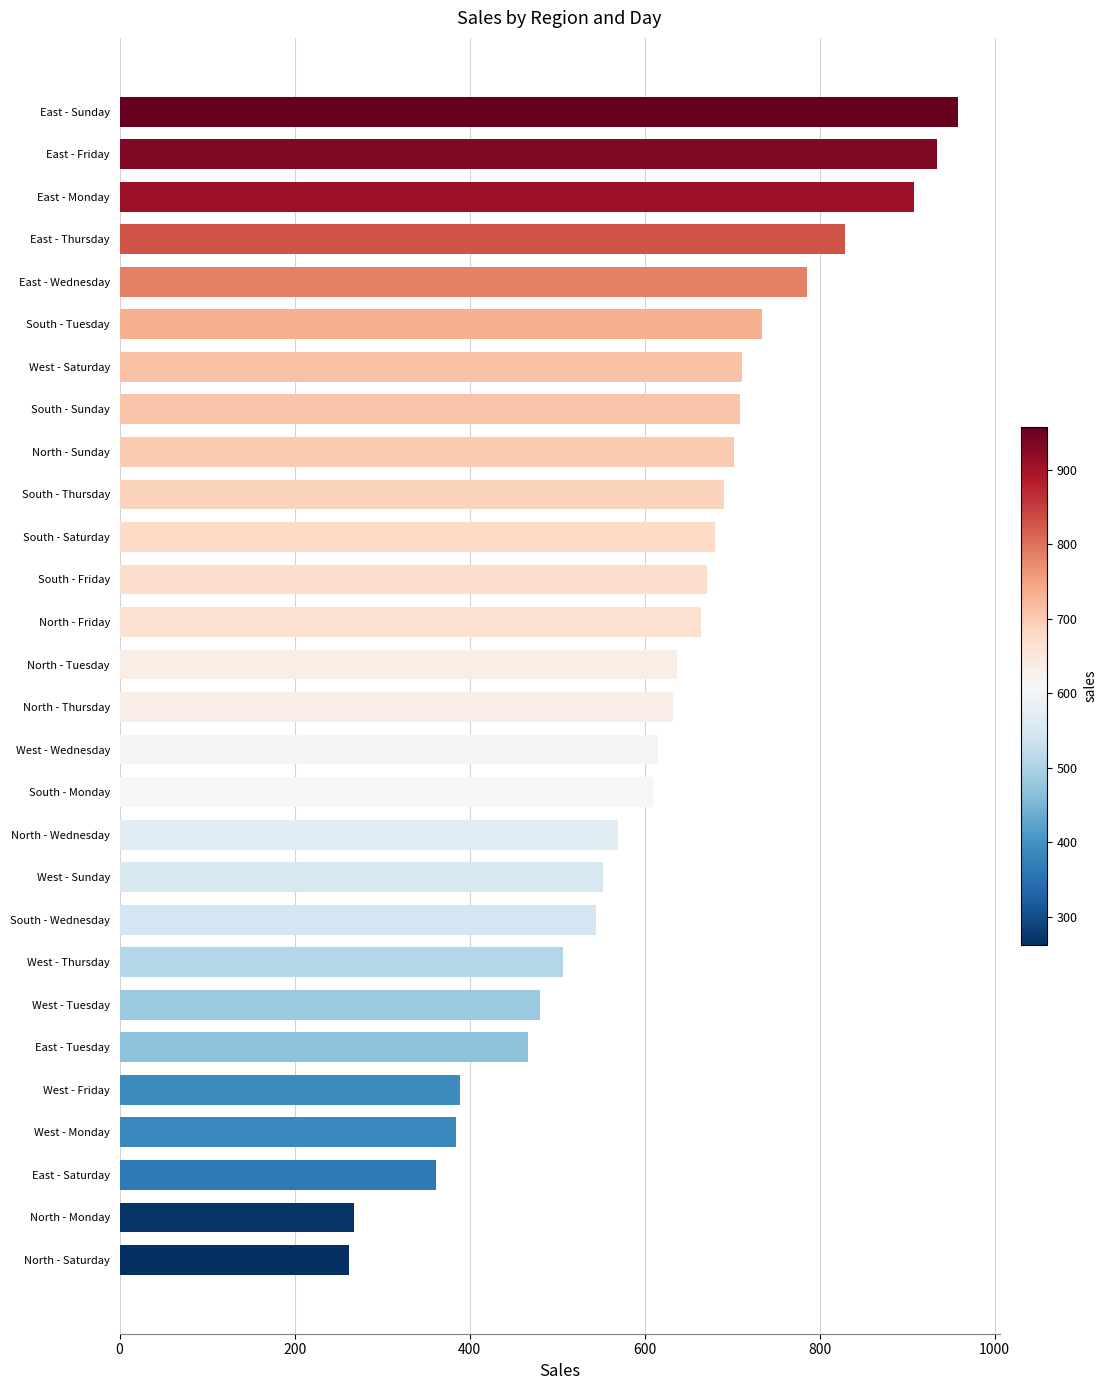

What is the greatest value displayed?

958